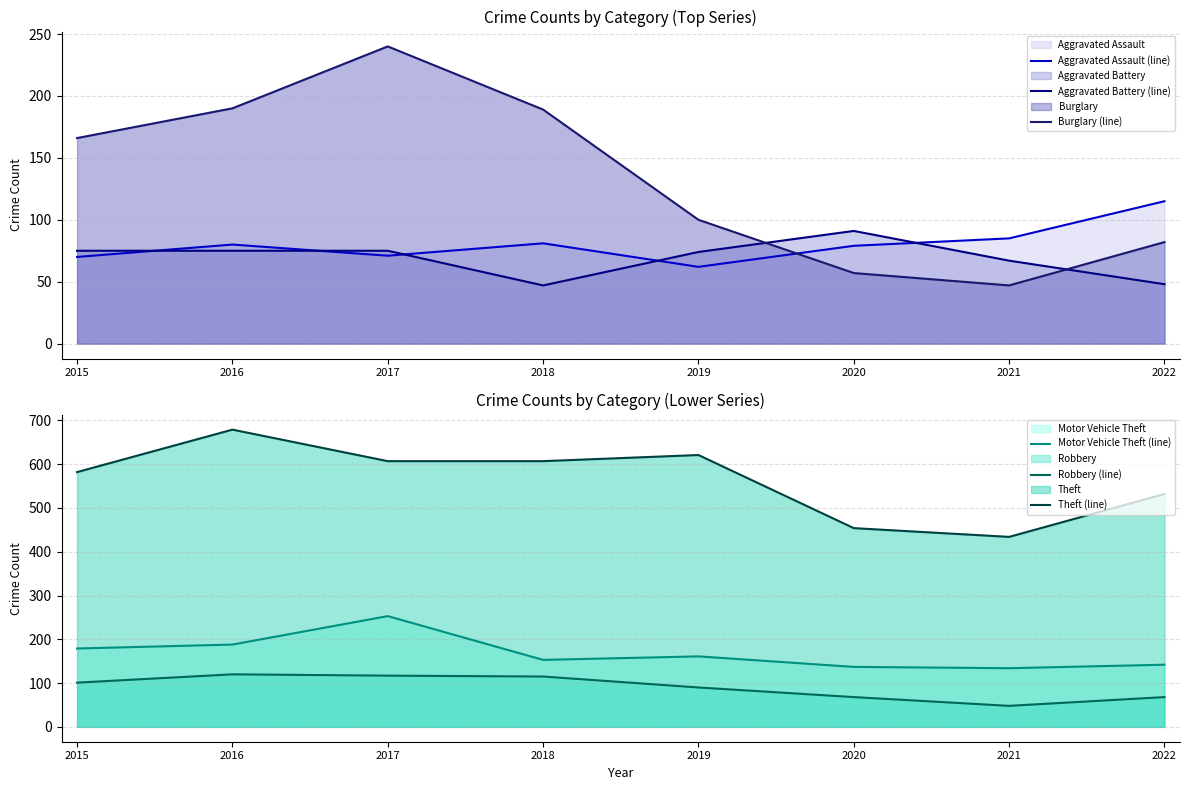

Which series has the largest range (max minus min)?

Theft (line)